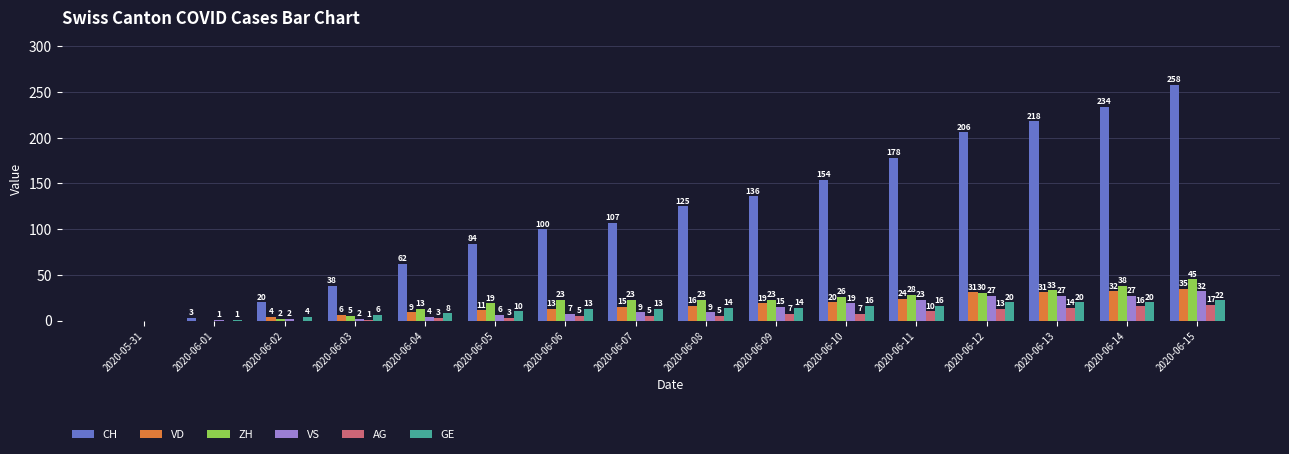

Reading right to left, what are all the values shown in this chart?

CH: 2020-06-15=258	2020-06-14=234	2020-06-13=218	2020-06-12=206	2020-06-11=178	2020-06-10=154	2020-06-09=136	2020-06-08=125	2020-06-07=107	2020-06-06=100	2020-06-05=84	2020-06-04=62	2020-06-03=38	2020-06-02=20	2020-06-01=3	2020-05-31=0
VD: 2020-06-15=35	2020-06-14=32	2020-06-13=31	2020-06-12=31	2020-06-11=24	2020-06-10=20	2020-06-09=19	2020-06-08=16	2020-06-07=15	2020-06-06=13	2020-06-05=11	2020-06-04=9	2020-06-03=6	2020-06-02=4	2020-06-01=0	2020-05-31=0
ZH: 2020-06-15=45	2020-06-14=38	2020-06-13=33	2020-06-12=30	2020-06-11=28	2020-06-10=26	2020-06-09=23	2020-06-08=23	2020-06-07=23	2020-06-06=23	2020-06-05=19	2020-06-04=13	2020-06-03=5	2020-06-02=2	2020-06-01=0	2020-05-31=0
VS: 2020-06-15=32	2020-06-14=27	2020-06-13=27	2020-06-12=27	2020-06-11=23	2020-06-10=19	2020-06-09=15	2020-06-08=9	2020-06-07=9	2020-06-06=7	2020-06-05=6	2020-06-04=4	2020-06-03=2	2020-06-02=2	2020-06-01=1	2020-05-31=0
AG: 2020-06-15=17	2020-06-14=16	2020-06-13=14	2020-06-12=13	2020-06-11=10	2020-06-10=7	2020-06-09=7	2020-06-08=5	2020-06-07=5	2020-06-06=5	2020-06-05=3	2020-06-04=3	2020-06-03=1	2020-06-02=0	2020-06-01=0	2020-05-31=0
GE: 2020-06-15=22	2020-06-14=20	2020-06-13=20	2020-06-12=20	2020-06-11=16	2020-06-10=16	2020-06-09=14	2020-06-08=14	2020-06-07=13	2020-06-06=13	2020-06-05=10	2020-06-04=8	2020-06-03=6	2020-06-02=4	2020-06-01=1	2020-05-31=0